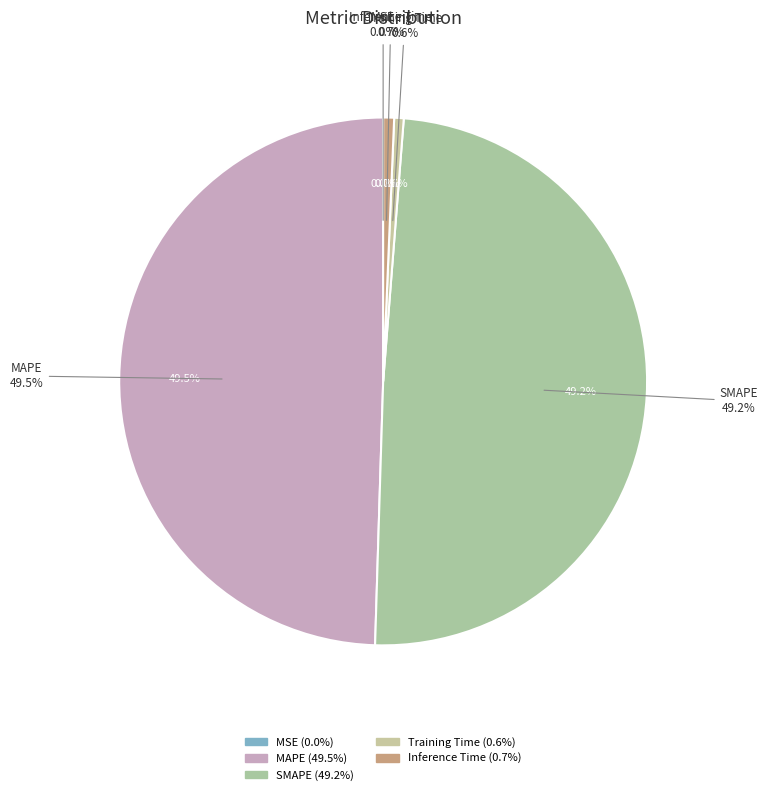

Does MSE account for over 50% of the chart?

No